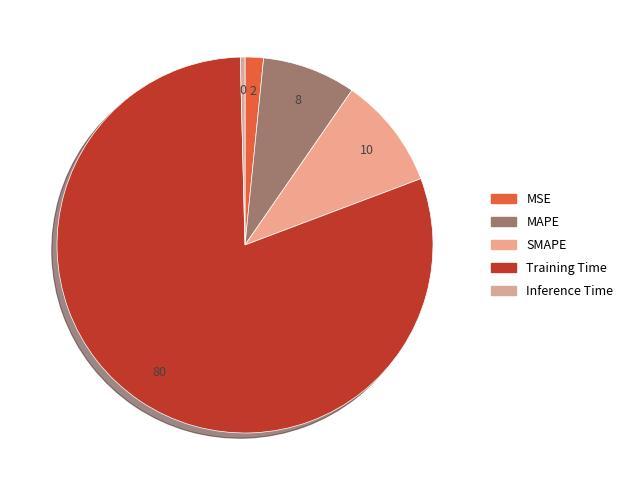

Which category has the smallest portion of the pie?

Inference Time